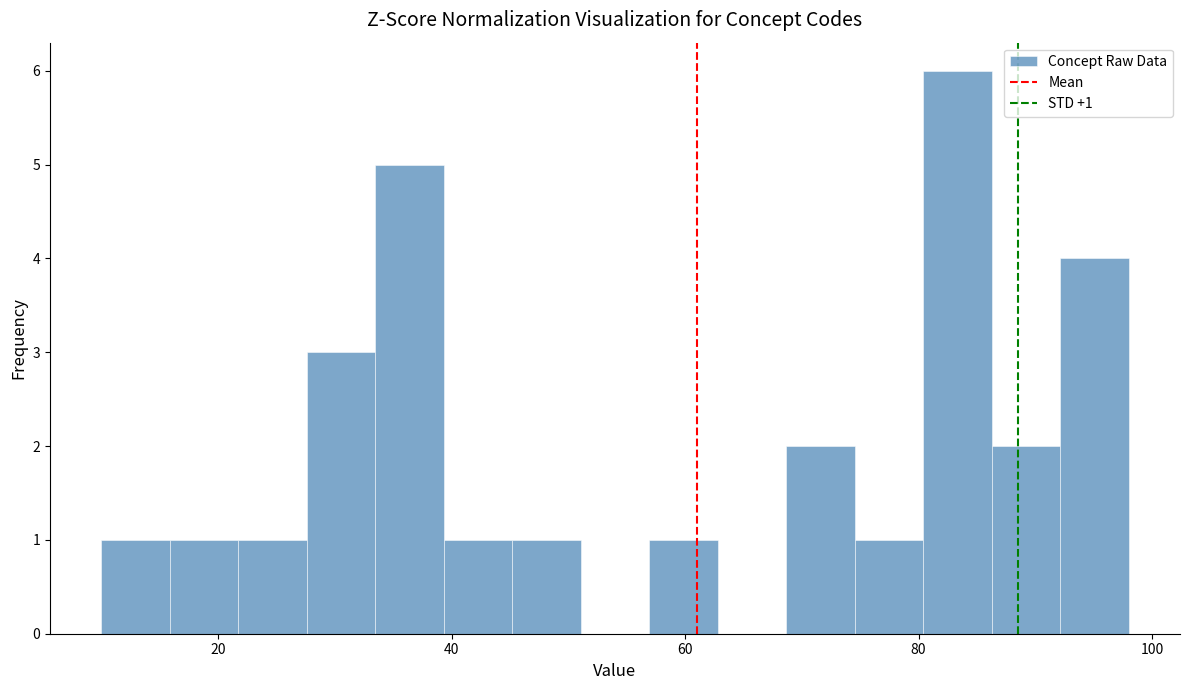

Around what value on the x-axis is the tallest bar? Give the approximate position of its centre, as read against the axis.

84